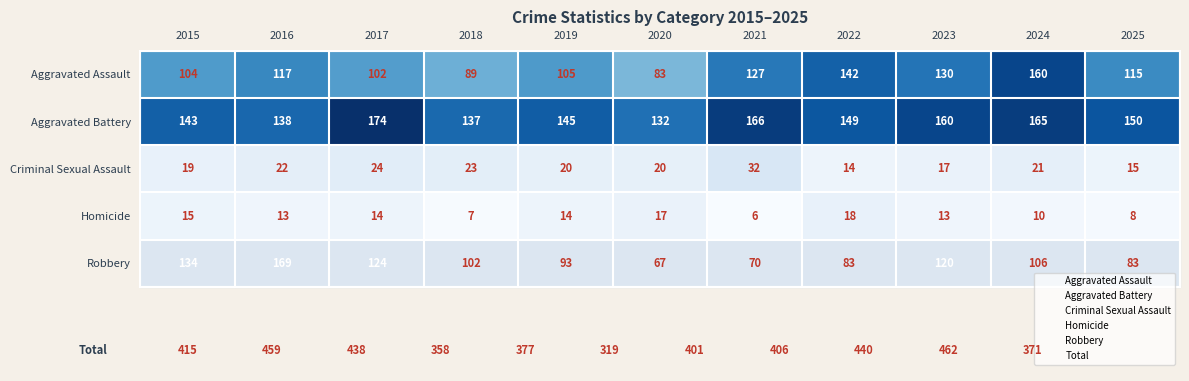

Rank the series by their maximum value, from highest to lowest.

Aggravated Battery, Robbery, Aggravated Assault, Criminal Sexual Assault, Homicide